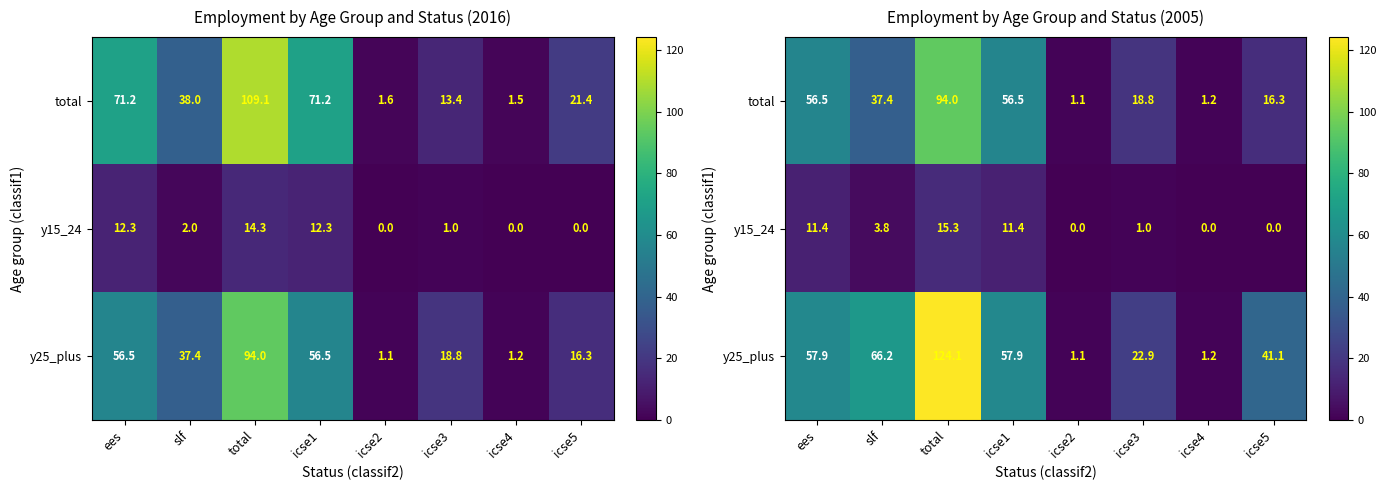

What is the difference between the y15_24 values at icse3 and icse5?

1.0